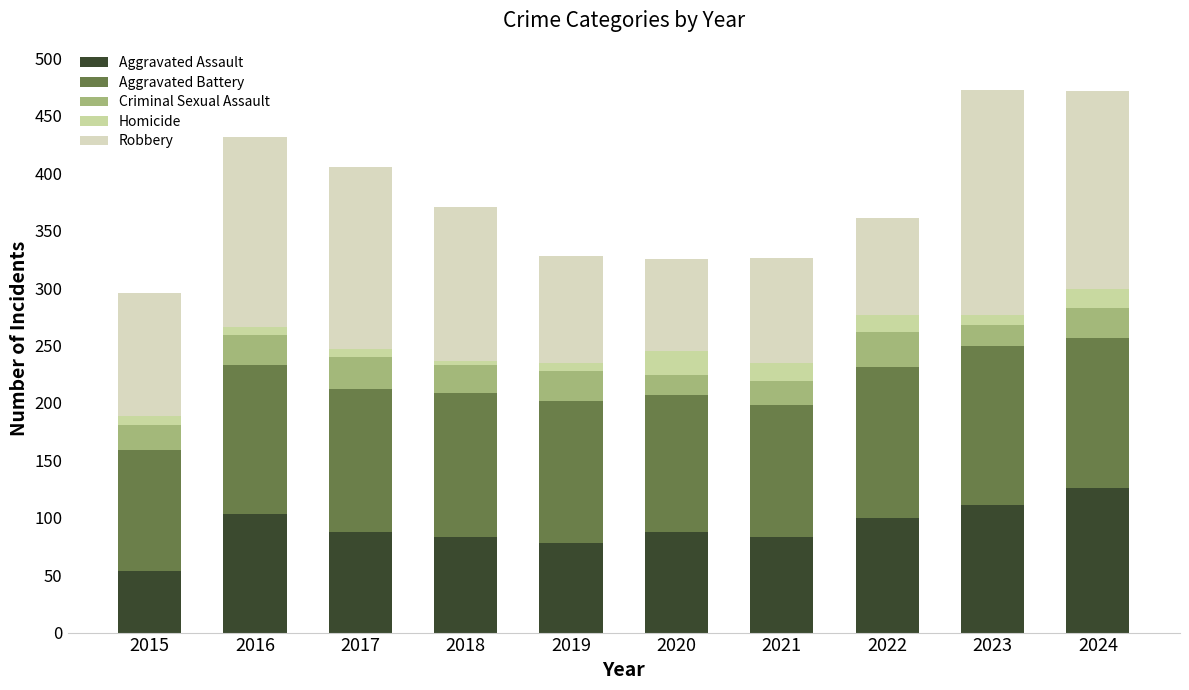

Read the Aggravated Battery value at 2021.

115